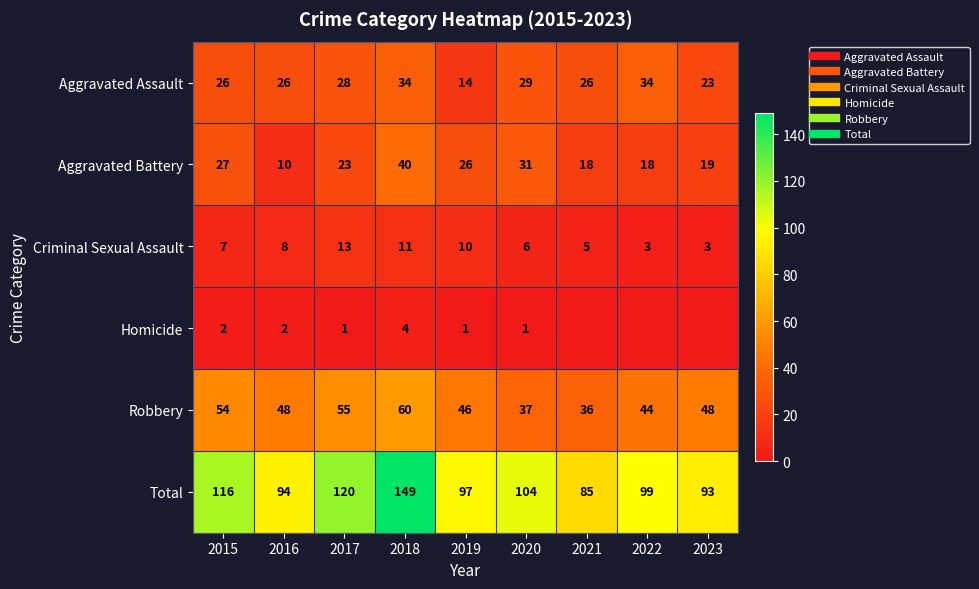

Is the value of Aggravated Battery at 2020 greater than the value of Aggravated Assault at 2017?

Yes